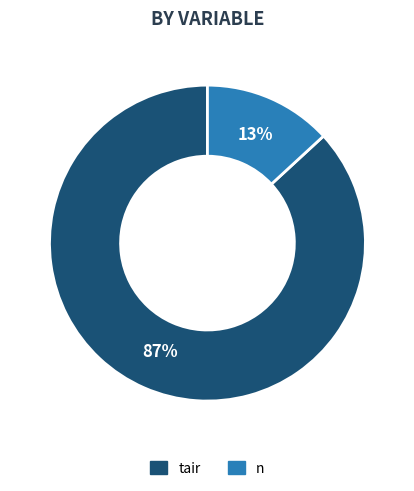

To the nearest percent, what is the difference between the largest and smallest slice percentages?

74%